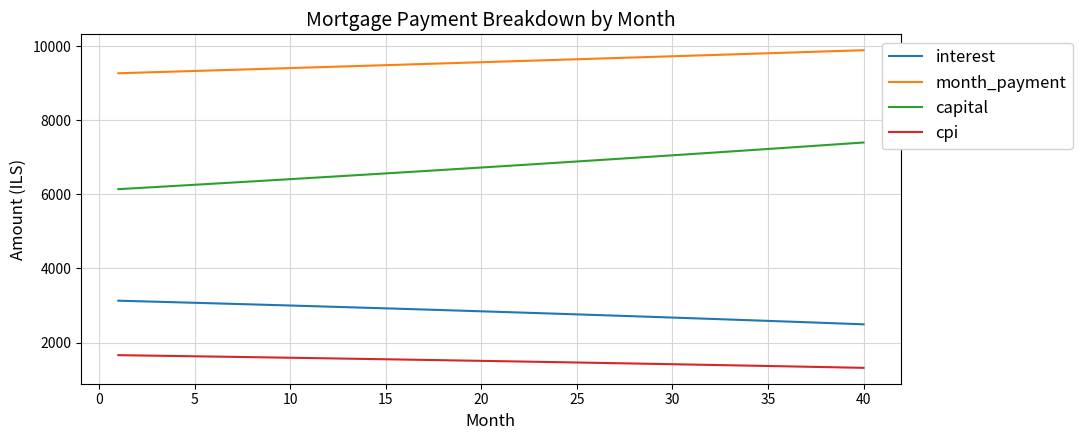

How many distinct data groups are displayed?

4